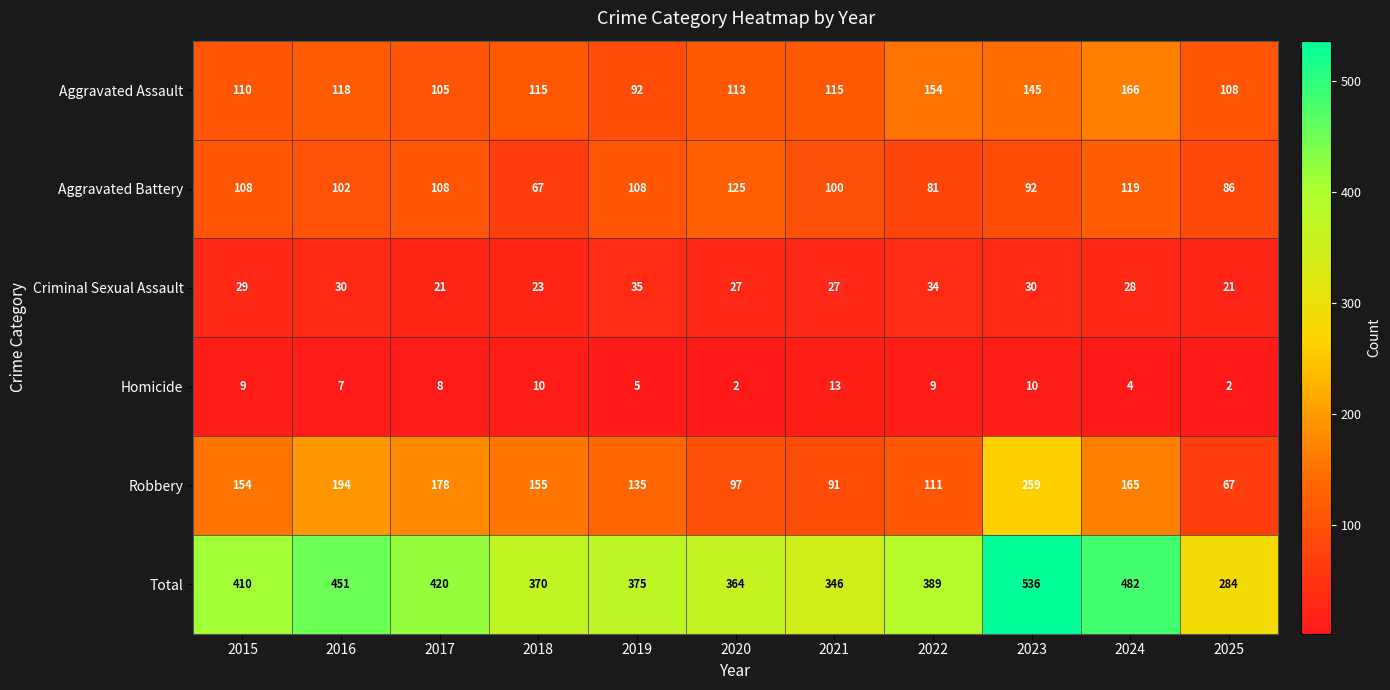

Rank the series by their maximum value, from highest to lowest.

Total, Robbery, Aggravated Assault, Aggravated Battery, Criminal Sexual Assault, Homicide